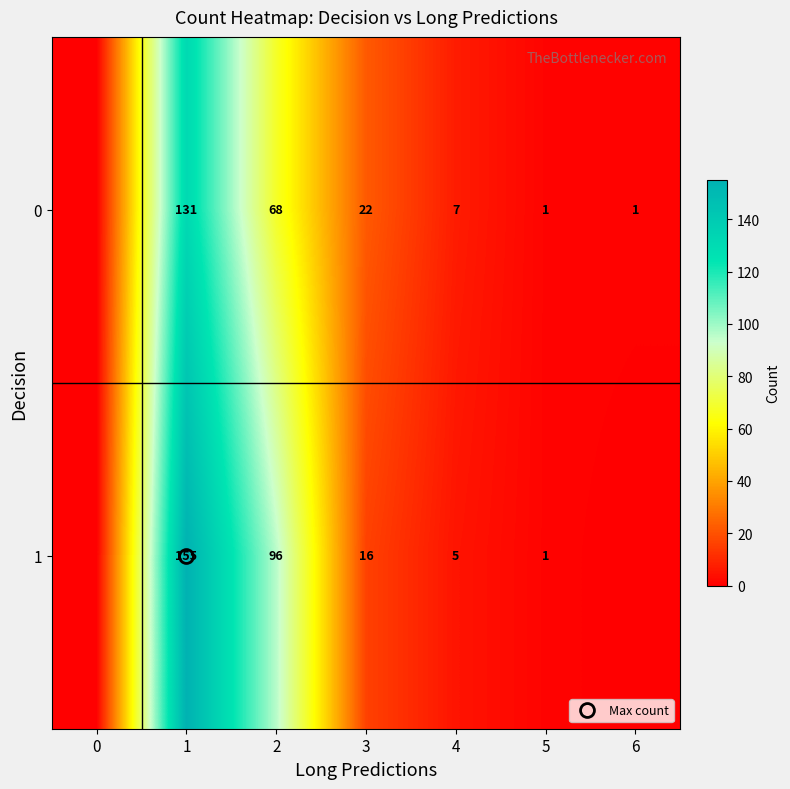

Rank the series at 3 from highest to lowest value.

0, 1